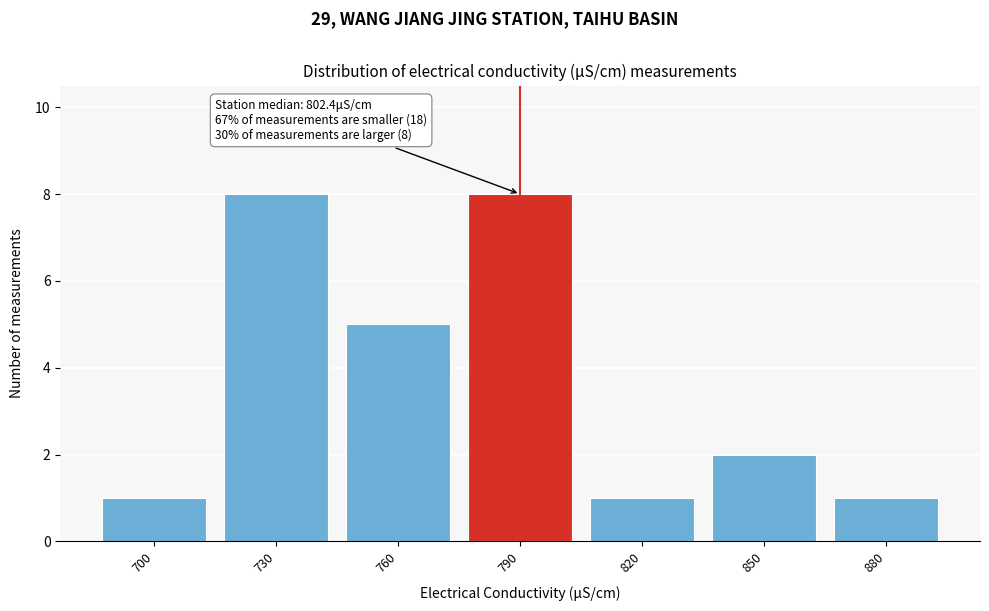

Reading right to left, transcribe all the data shown in this chart.

1	2	1	8	5	8	1